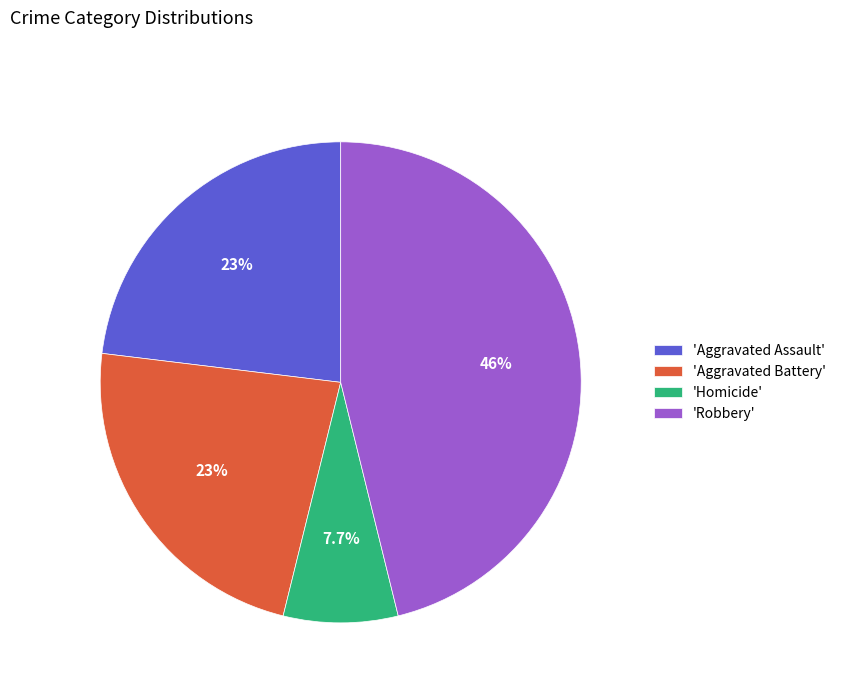

Which slice is the smallest?

'Homicide'